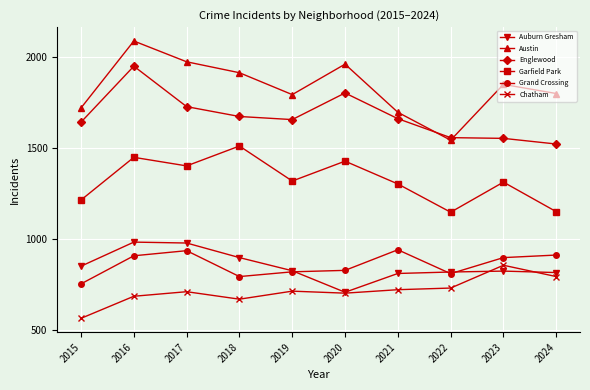

Is the value of Austin at 2024 greater than the value of Auburn Gresham at 2019?

Yes